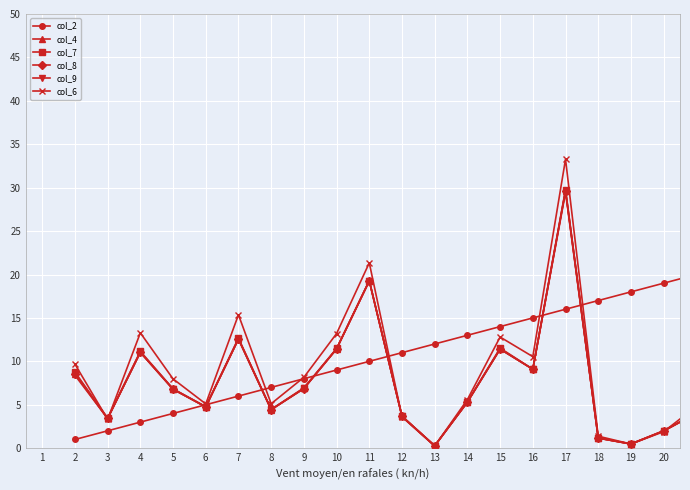

In col_4, how many points are higher than both neighbors (excluding endpoints)?

5